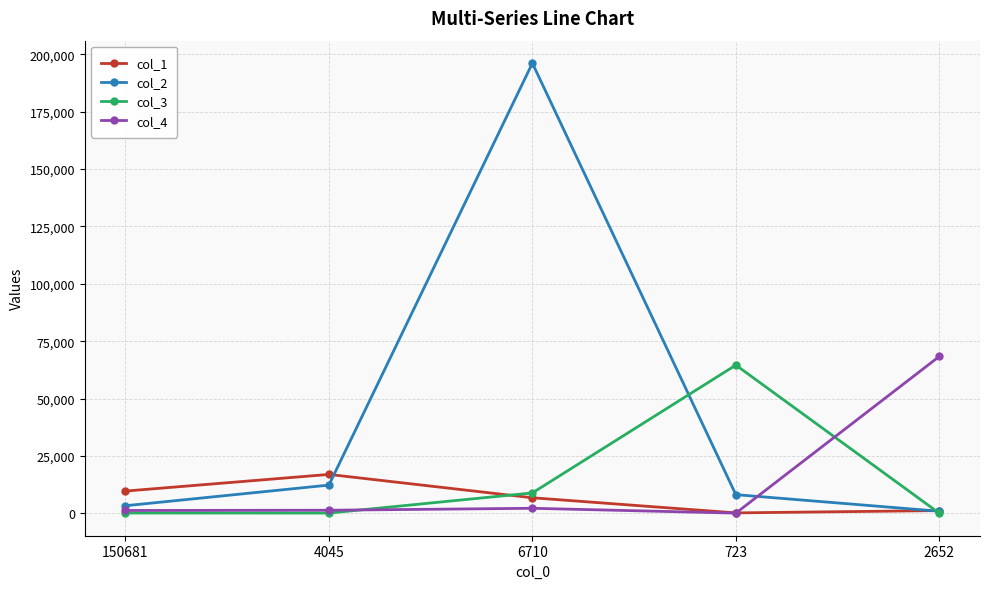

What is the sum of the col_2 values at 2652 and 6710?

197015